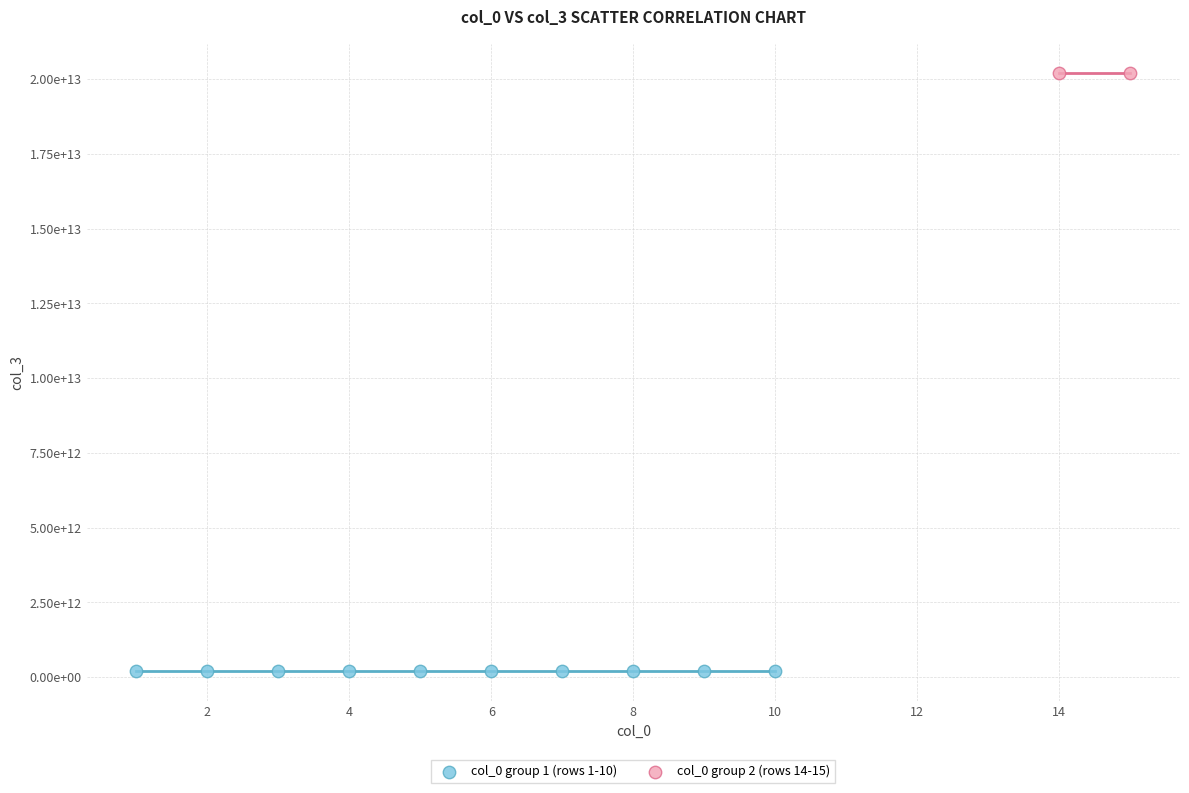

Which series reaches the maximum Y coordinate?

col_0 group 2 (rows 14-15)